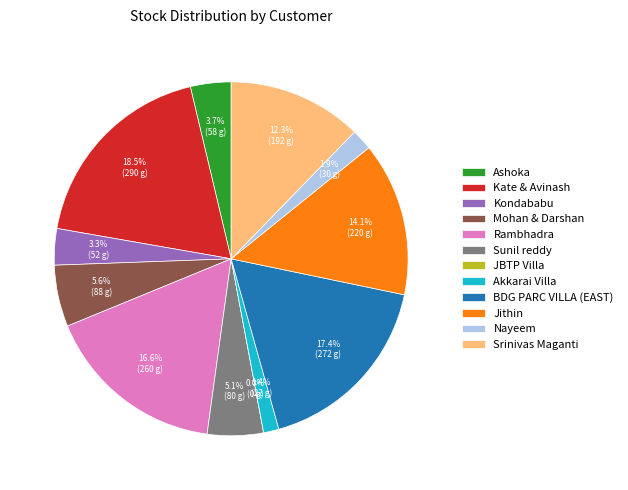

Combined, what portion of the pie is Sunil reddy and Ashoka?

8.8%